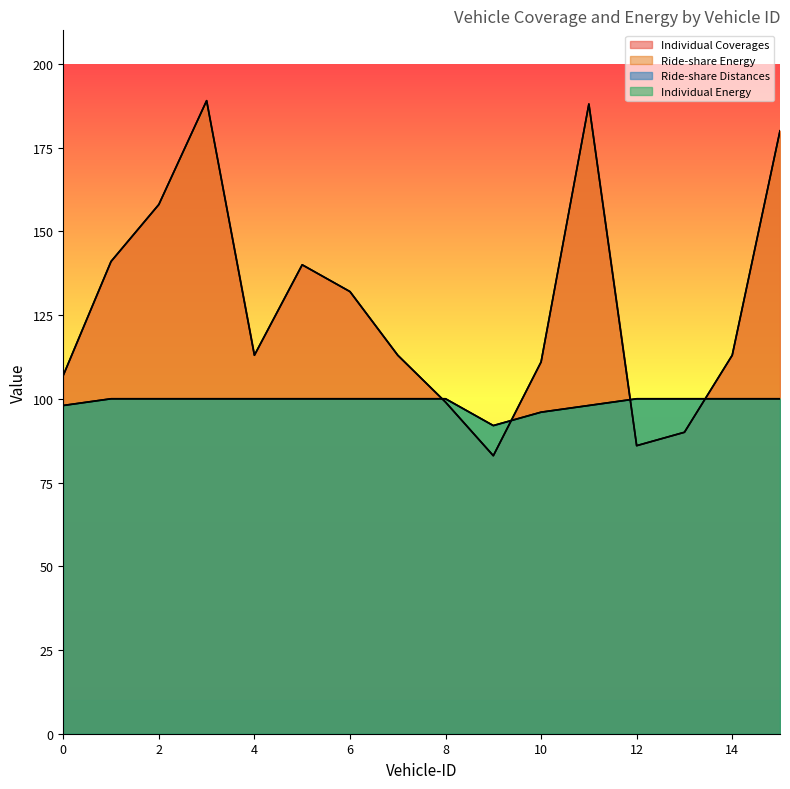

In Ride-share Energy, how many points are lower than both neighbors (excluding endpoints)?

3